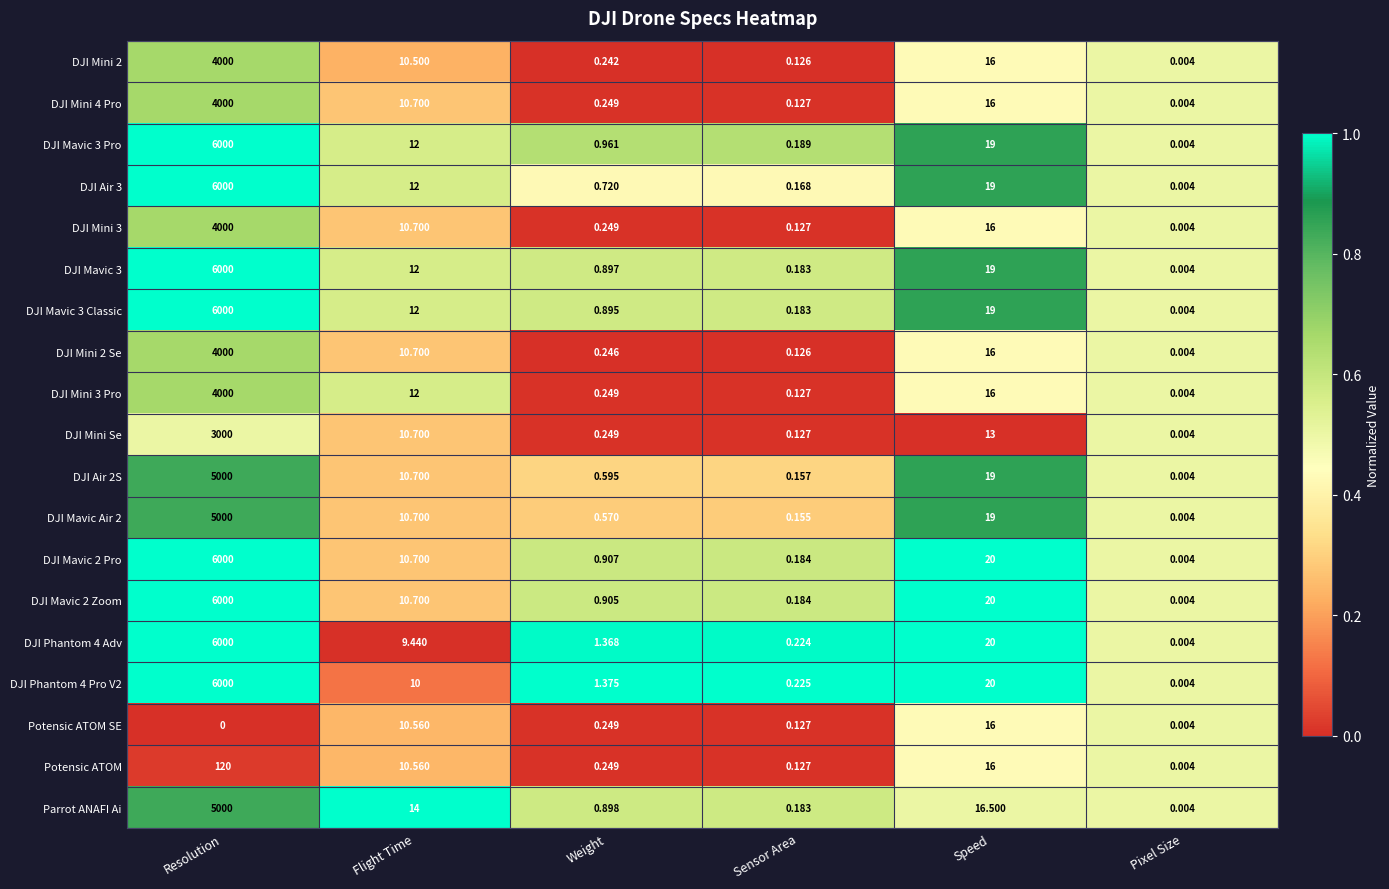

At which category is the sum across all series the highest?

Resolution